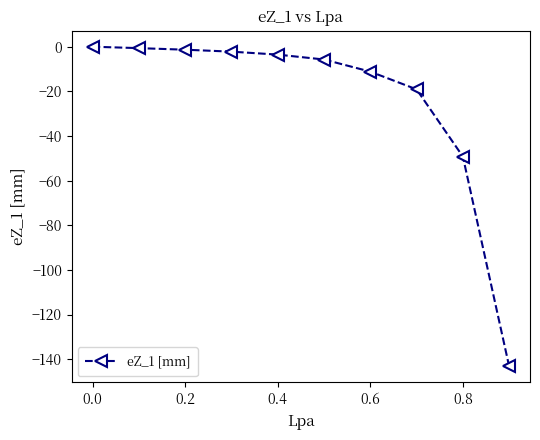

Reading left to right, transcribe all the data shown in this chart.

0.0	-0.6	-1.3	-2.2	-3.5	-5.7	-11.2	-19.1	-49.2	-143.3